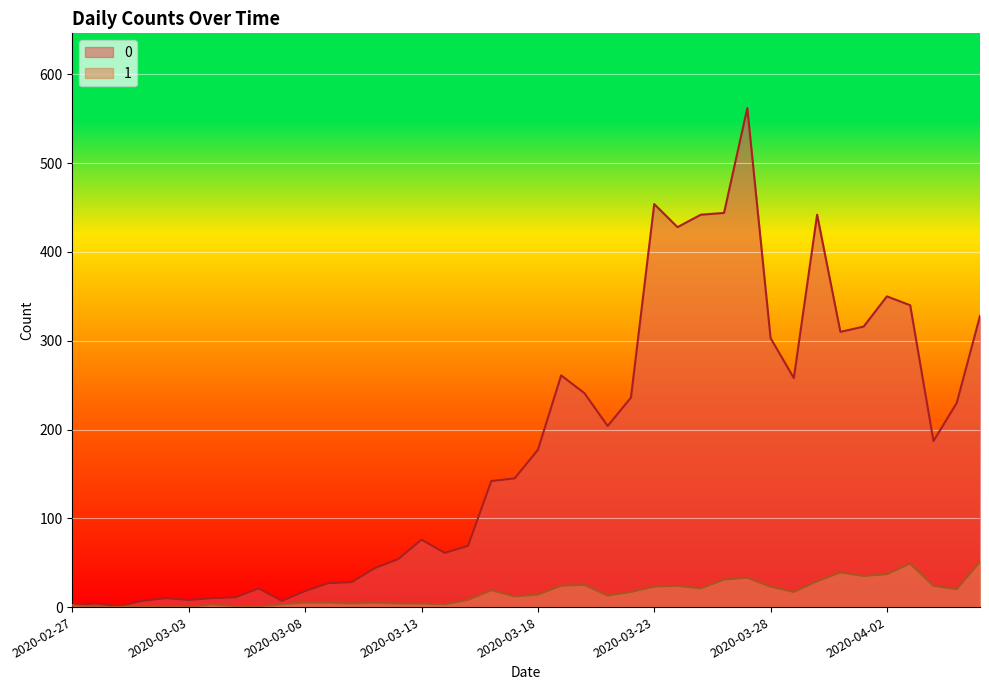

List the labels in order of 1 value, smallest first.

2020-02-28, 2020-02-29, 2020-03-03, 2020-03-01, 2020-03-02, 2020-03-05, 2020-03-06, 2020-02-27, 2020-03-04, 2020-03-07, 2020-03-14, 2020-03-10, 2020-03-12, 2020-03-13, 2020-03-08, 2020-03-09, 2020-03-11, 2020-03-15, 2020-03-17, 2020-03-21, 2020-03-18, 2020-03-22, 2020-03-29, 2020-03-16, 2020-04-05, 2020-03-25, 2020-03-23, 2020-03-28, 2020-03-19, 2020-03-24, 2020-04-04, 2020-03-20, 2020-03-30, 2020-03-26, 2020-03-27, 2020-04-01, 2020-04-02, 2020-03-31, 2020-04-03, 2020-04-06